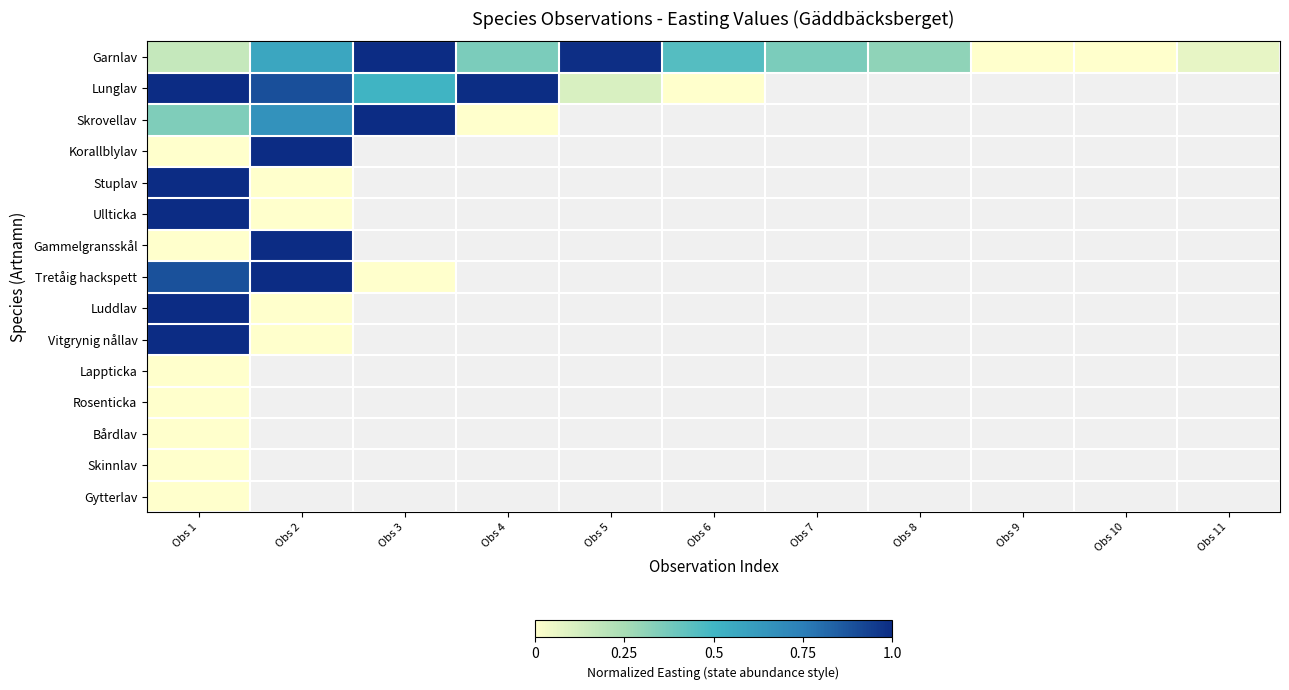

True or false: Tretåig hackspett has a value of 1.0 at Obs 2.

True